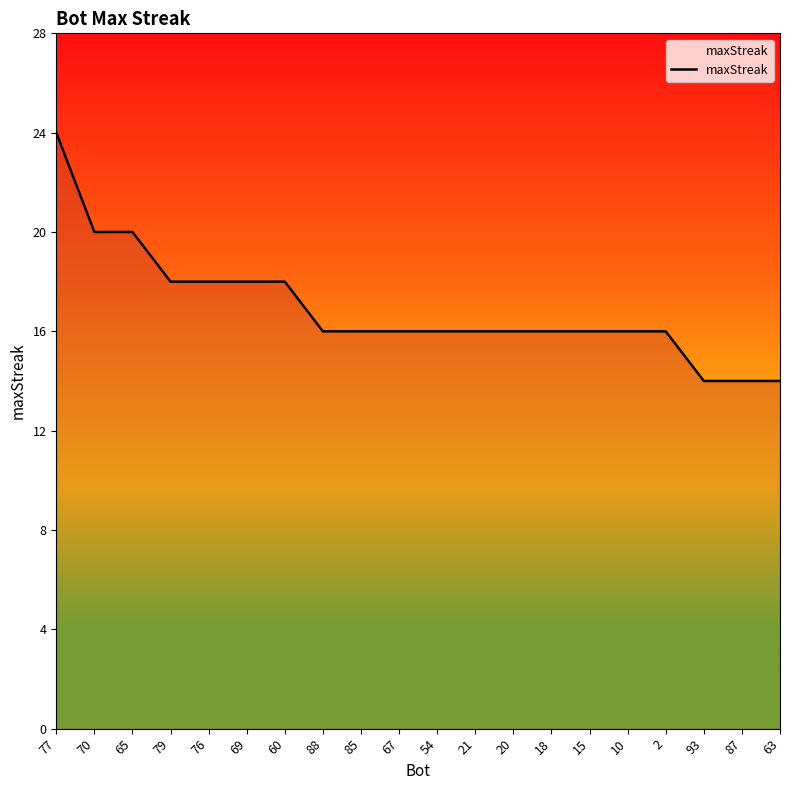

What is the maximum value shown in the chart?

24